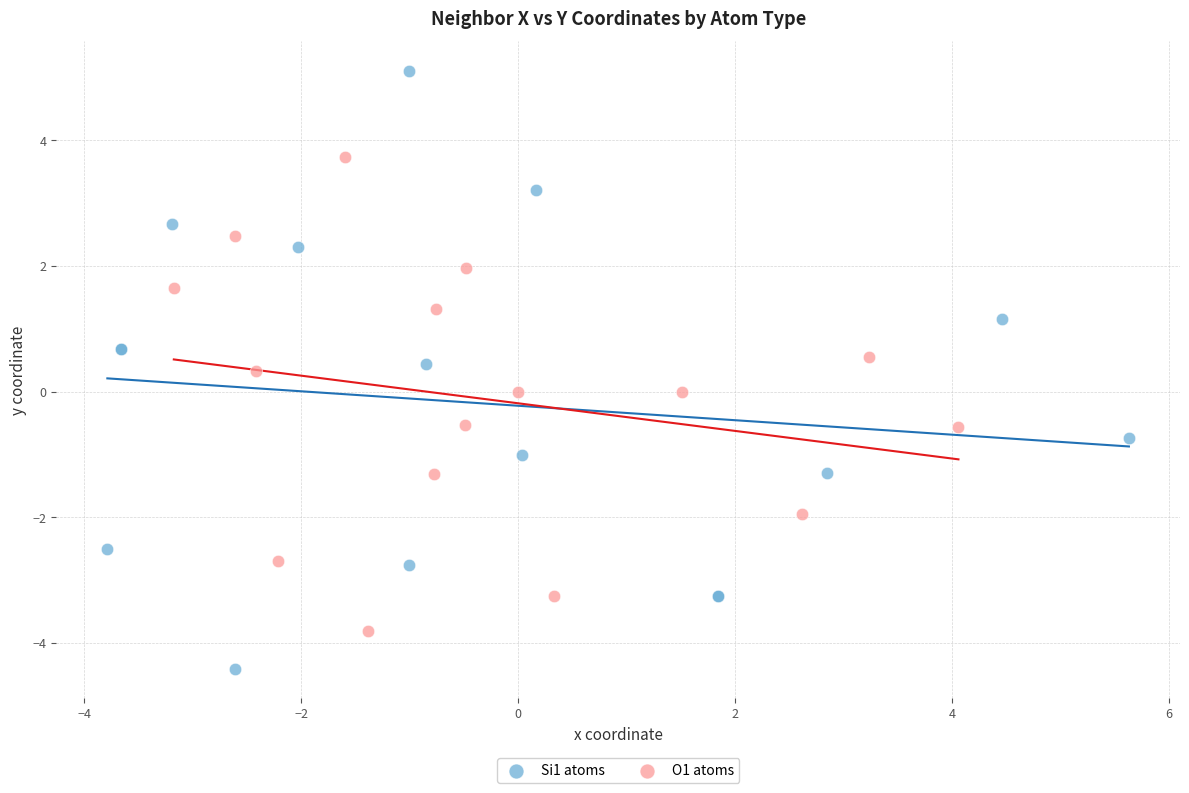

Which series reaches the maximum Y coordinate?

Si1 atoms